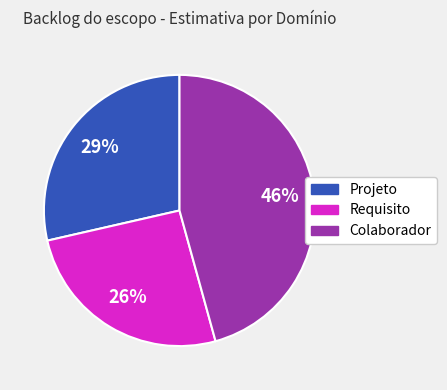

To the nearest percent, what is the difference between the largest and smallest slice percentages?

20%